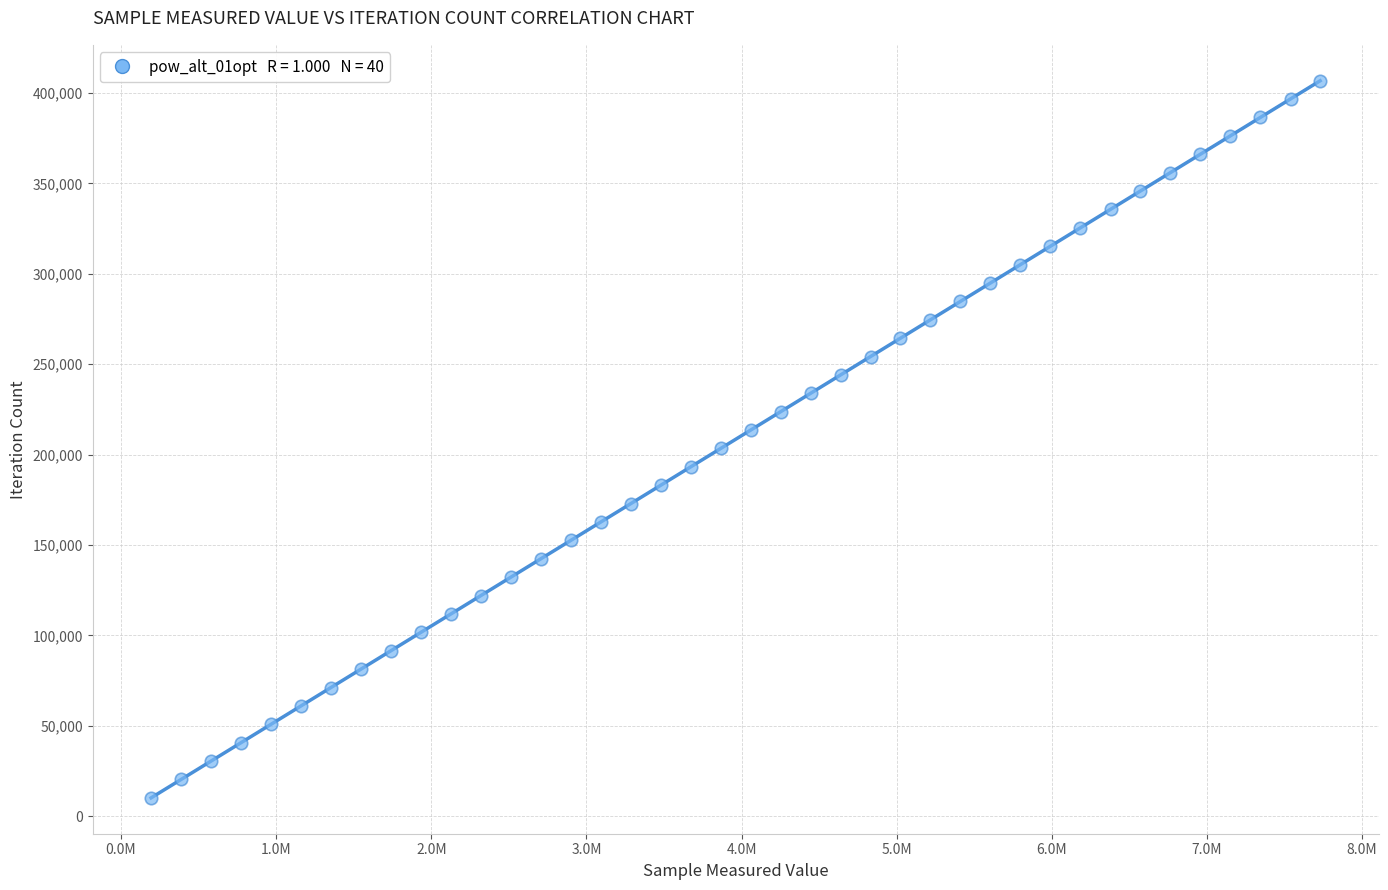

What is the range of Y values (max minus min)?

396591